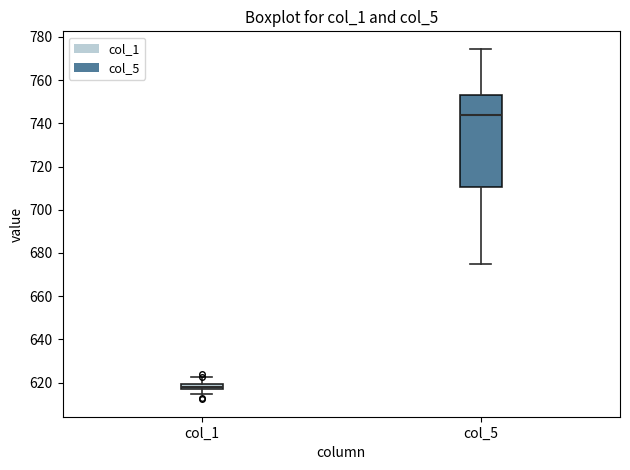

Where does the median line of the box for col_5 sit on the y-axis? The values are not printed on the chart, so give them approximately, as read against the axis.

744